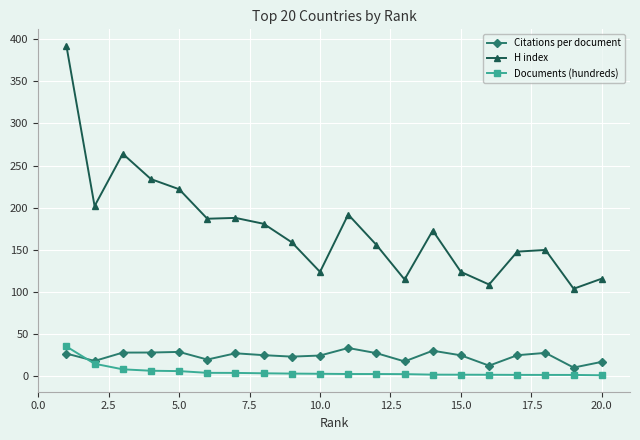

At how many categories does at least one series exceed 81?

20